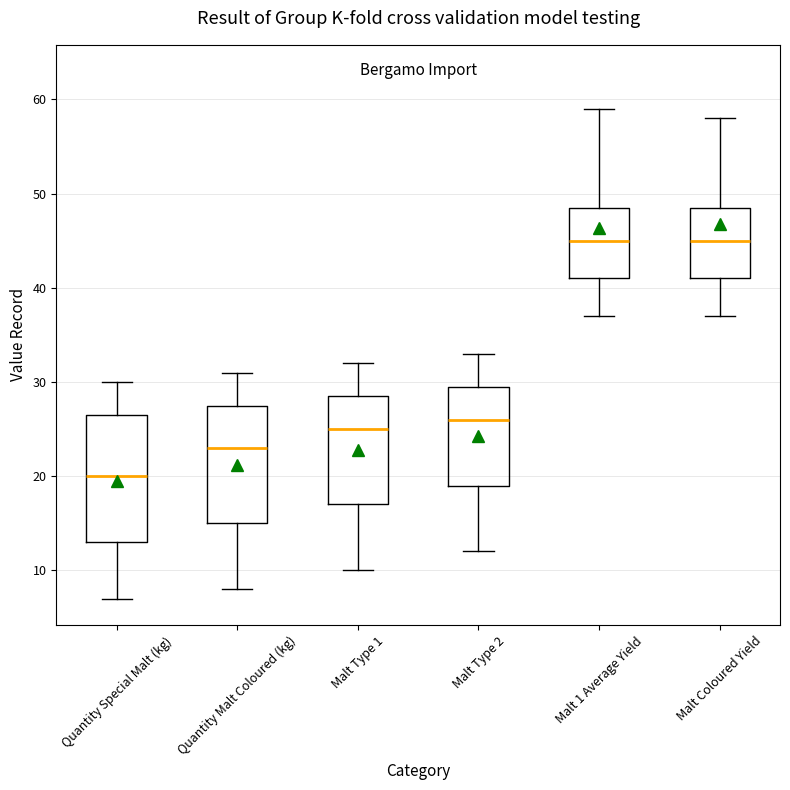

Reading left to right, transcribe this box plot: for each box, give where its median line is, the range the box spans, and where its two whiskers end, as read against the y-axis. The values are not printed on the chart, so give them approximately, as read against the axis.

Quantity Special Malt (kg): median 20, box 13 to 27, whiskers 7 to 30
Quantity Malt Coloured (kg): median 23, box 15 to 28, whiskers 8 to 31
Malt Type 1: median 25, box 17 to 29, whiskers 10 to 32
Malt Type 2: median 26, box 19 to 30, whiskers 12 to 33
Malt 1 Average Yield: median 45, box 41 to 49, whiskers 37 to 59
Malt Coloured Yield: median 45, box 41 to 49, whiskers 37 to 58